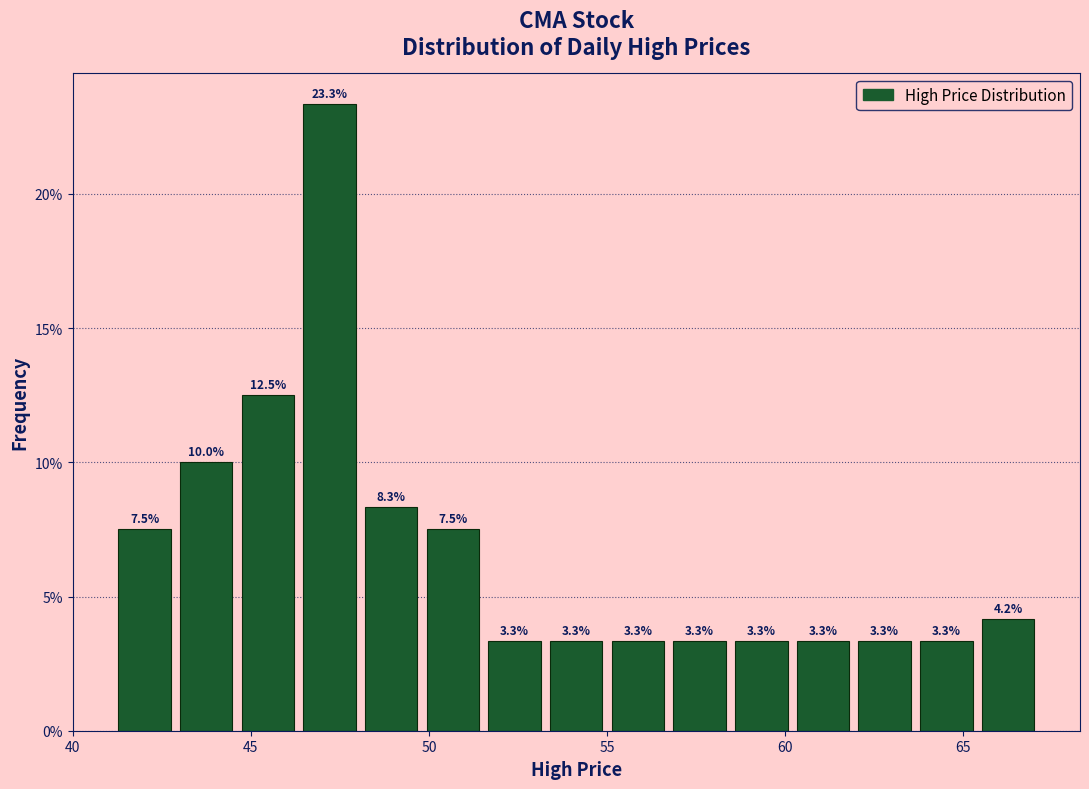

Read against the x-axis, roughly where is the centre of the tallest bar?

47.0